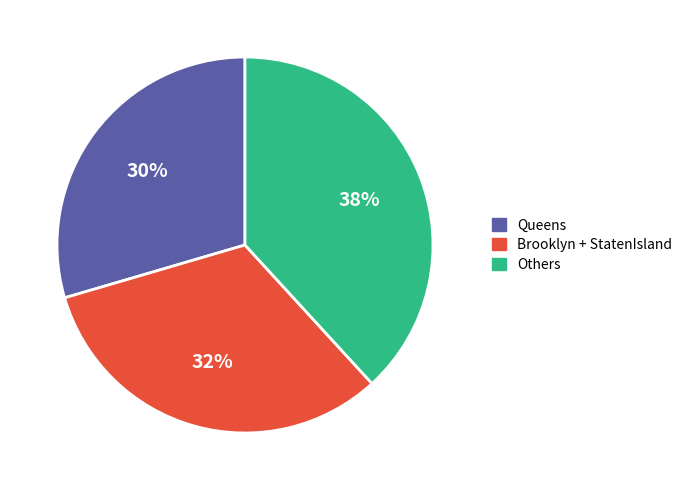

To the nearest percent, what percentage of the pie is Brooklyn + StatenIsland?

32%